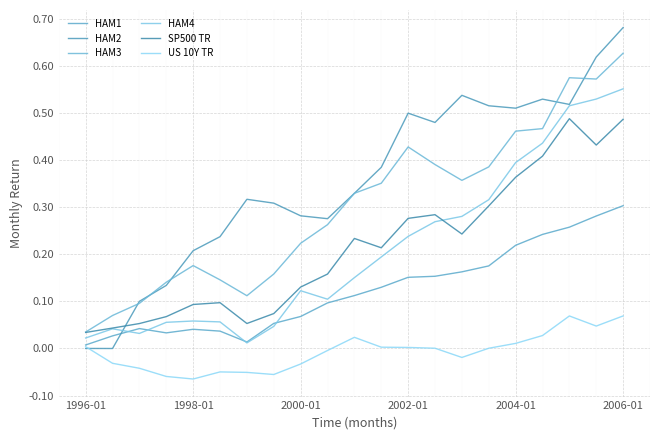

Is this an area chart (filled region under the line)?

No